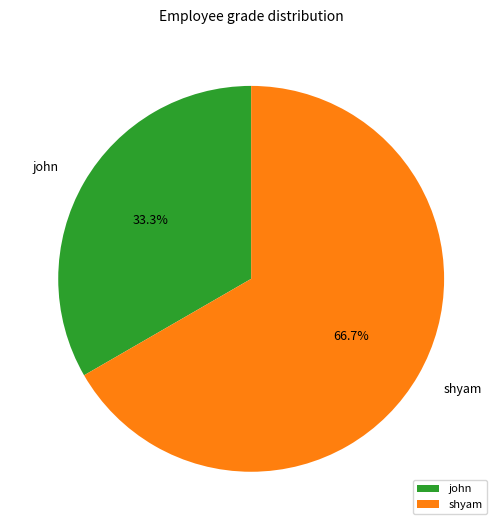

What portion of the pie excludes john?

66.7%